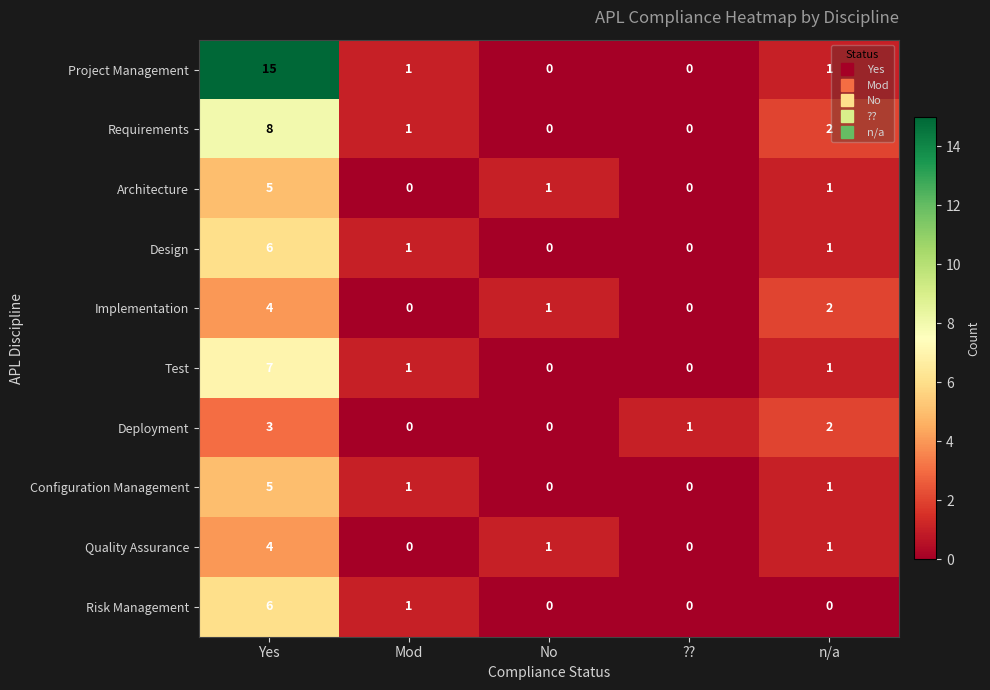

What is the total value across all series at No?

3